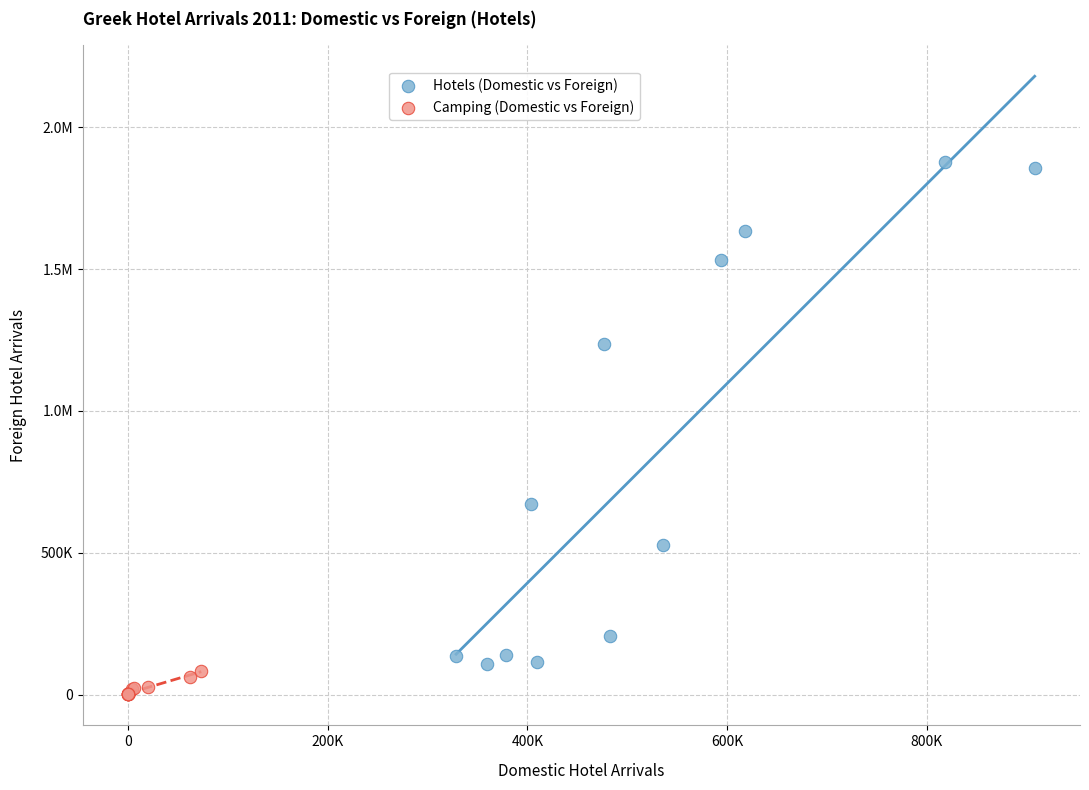

What are all the series names shown in the legend?

Hotels (Domestic vs Foreign), Camping (Domestic vs Foreign)